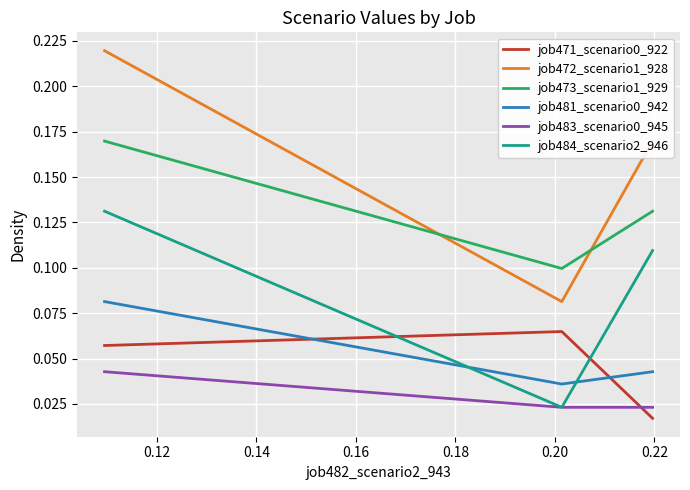

Which series has the largest range (max minus min)?

job472_scenario1_928